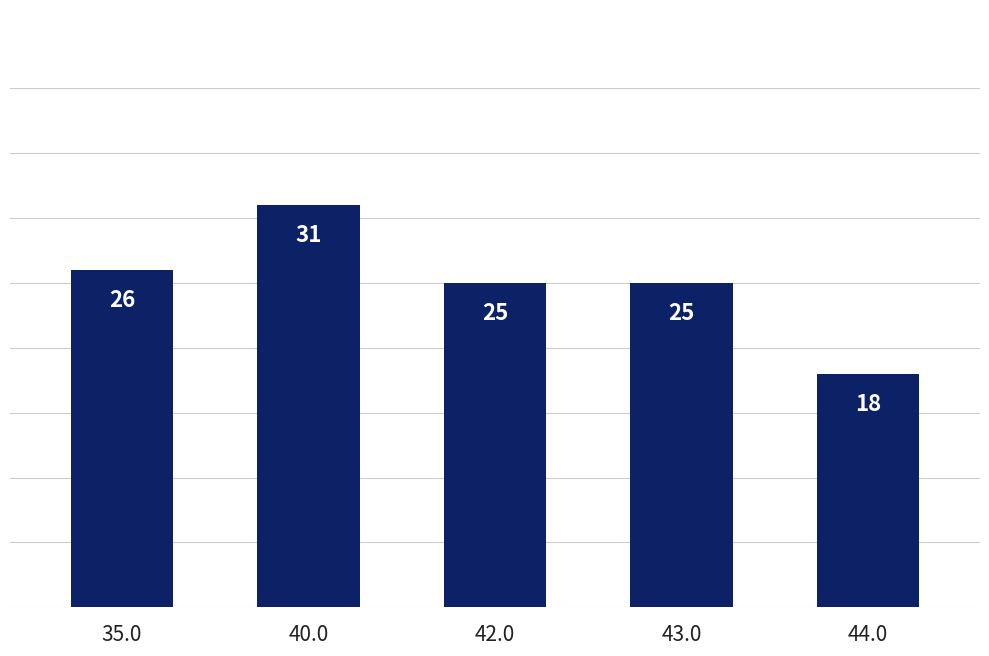

Does the chart contain stacked bars?

No